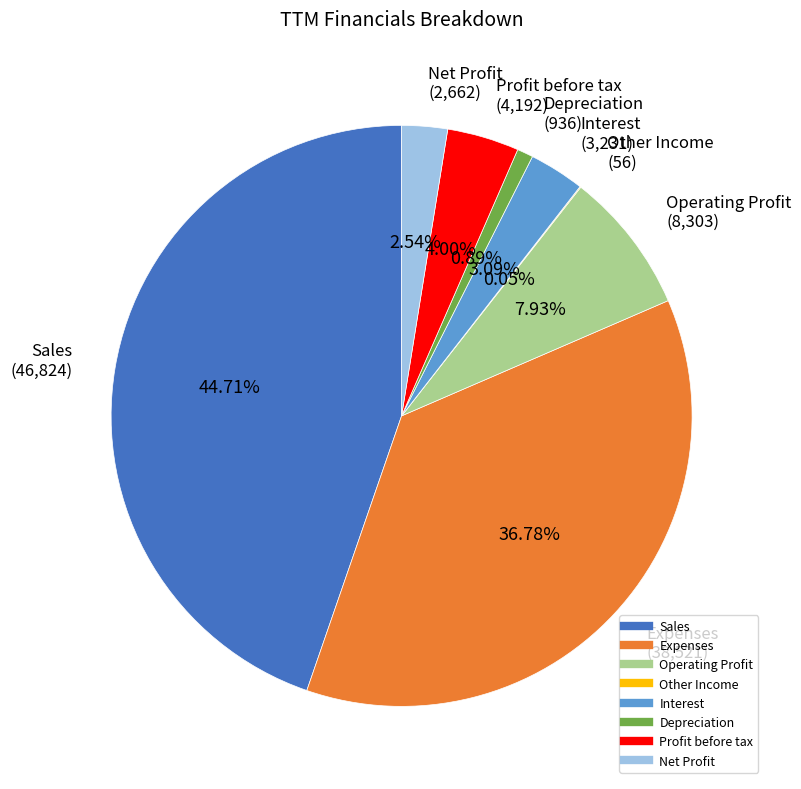

What percentage is NOT represented by Expenses?

63.2%